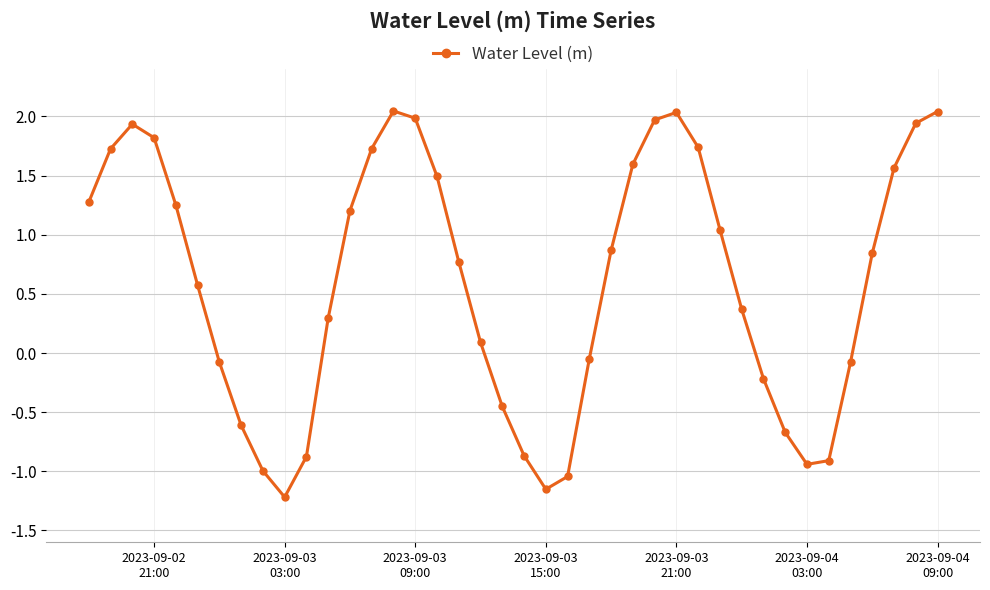

What is the difference between the maximum and minimum values?

3.3